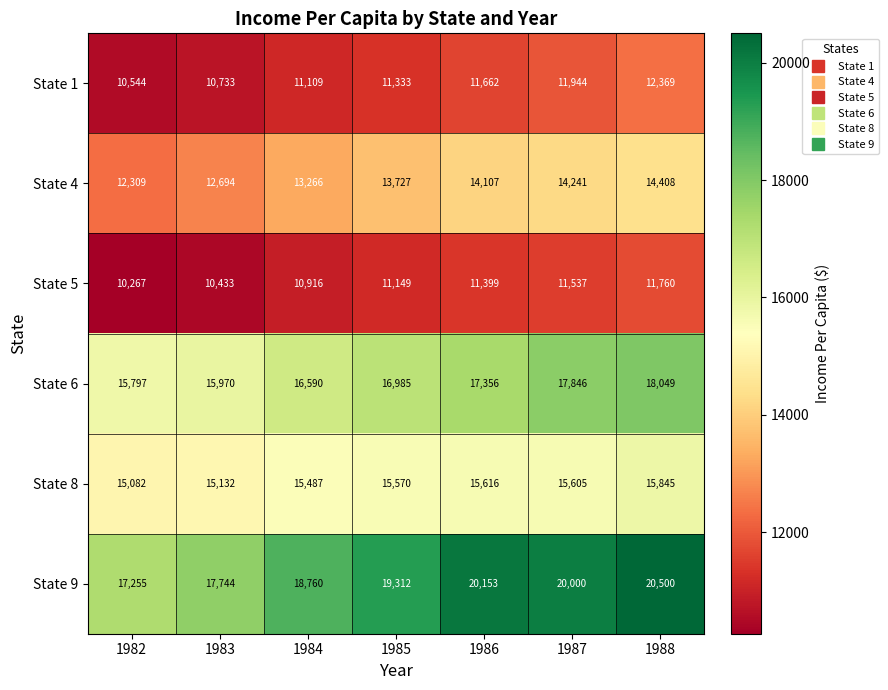

Between 1983 and 1987, which series saw the biggest shift?

State 9